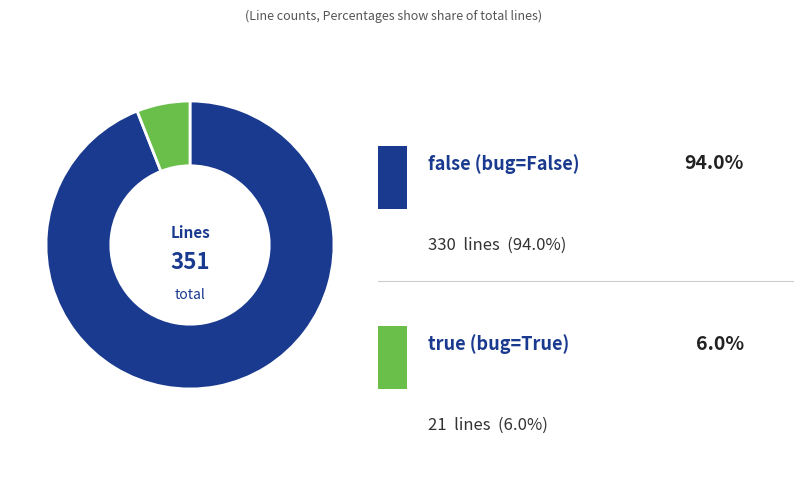

Is there any slice that represents more than half of the pie?

Yes